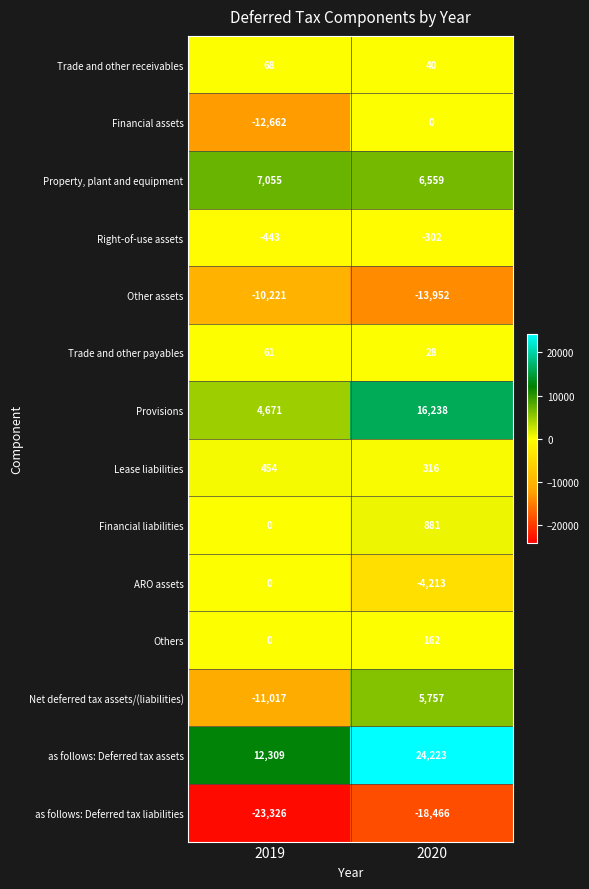

True or false: Financial assets has a value of -4021 at 2020.

False